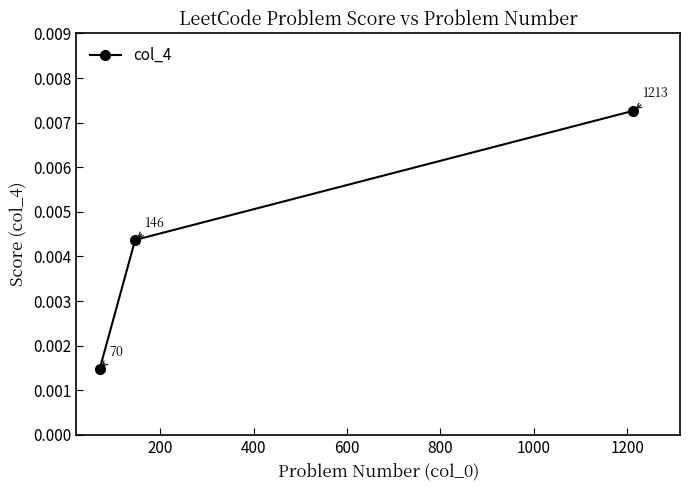

Count the values in the range 0 to 1.

3